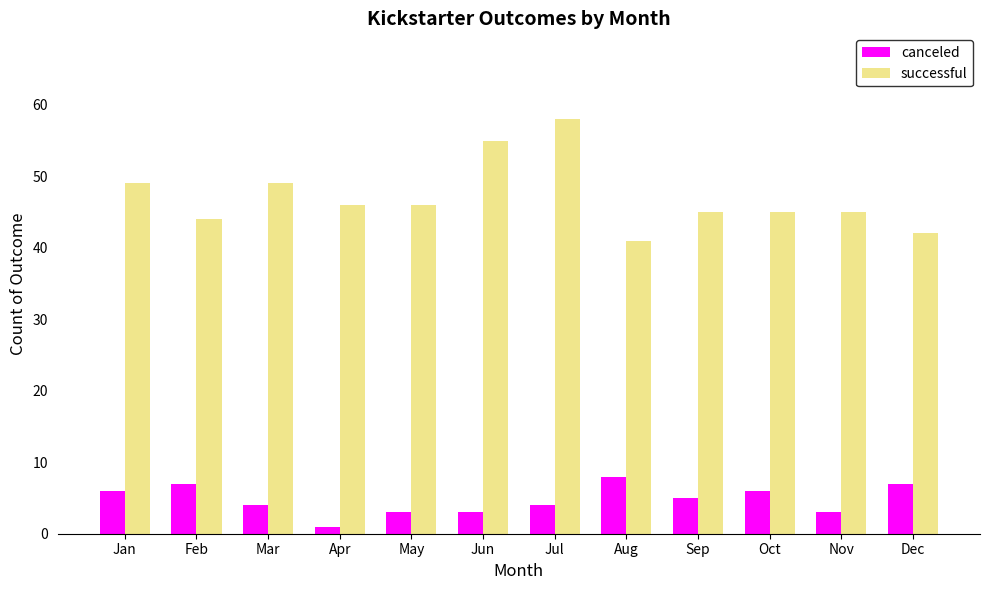

Reading left to right, list all the values displayed in this chart.

canceled: Jan=6	Feb=7	Mar=4	Apr=1	May=3	Jun=3	Jul=4	Aug=8	Sep=5	Oct=6	Nov=3	Dec=7
successful: Jan=49	Feb=44	Mar=49	Apr=46	May=46	Jun=55	Jul=58	Aug=41	Sep=45	Oct=45	Nov=45	Dec=42